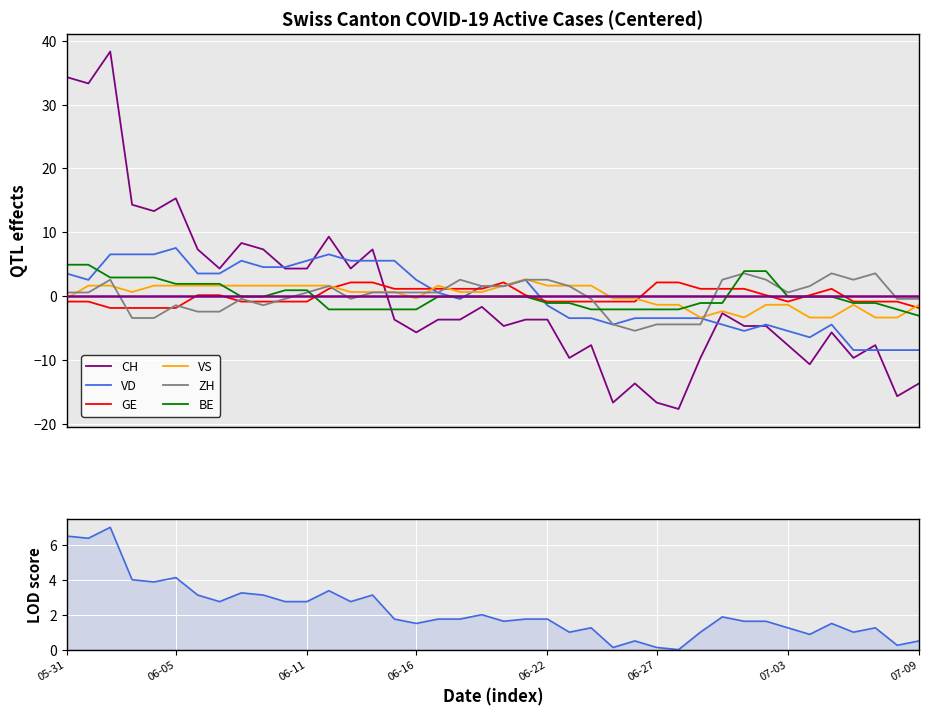

How many distinct data groups are displayed?

6